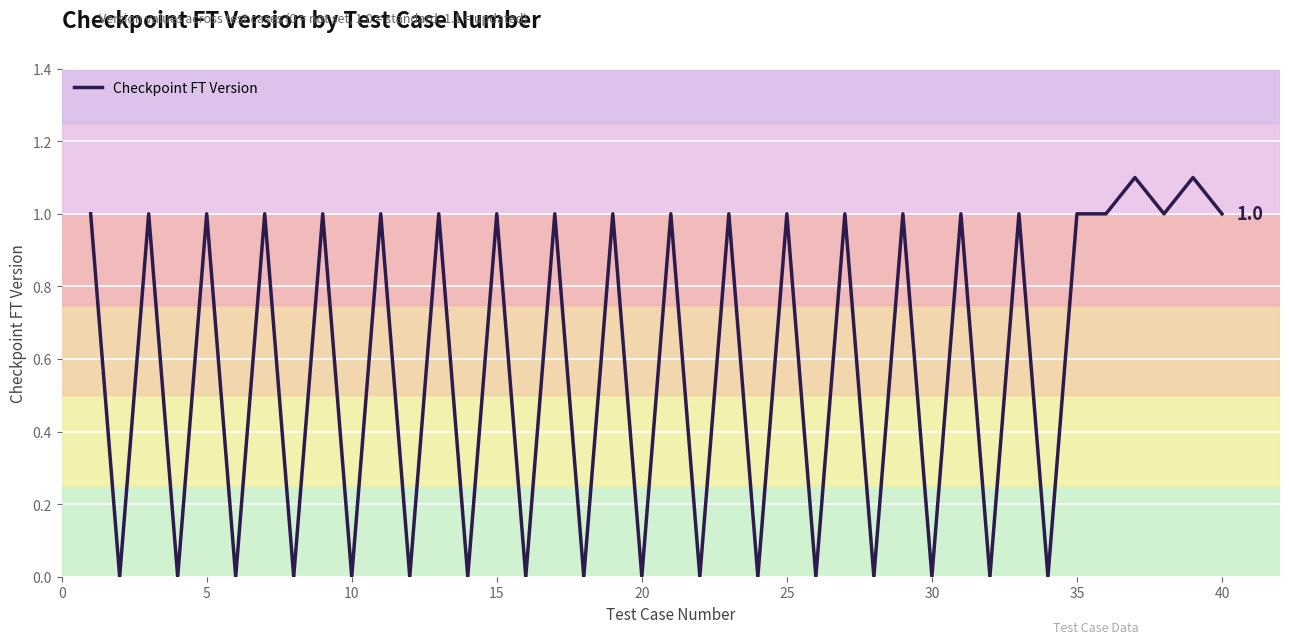

What is the maximum value shown in the chart?

1.1